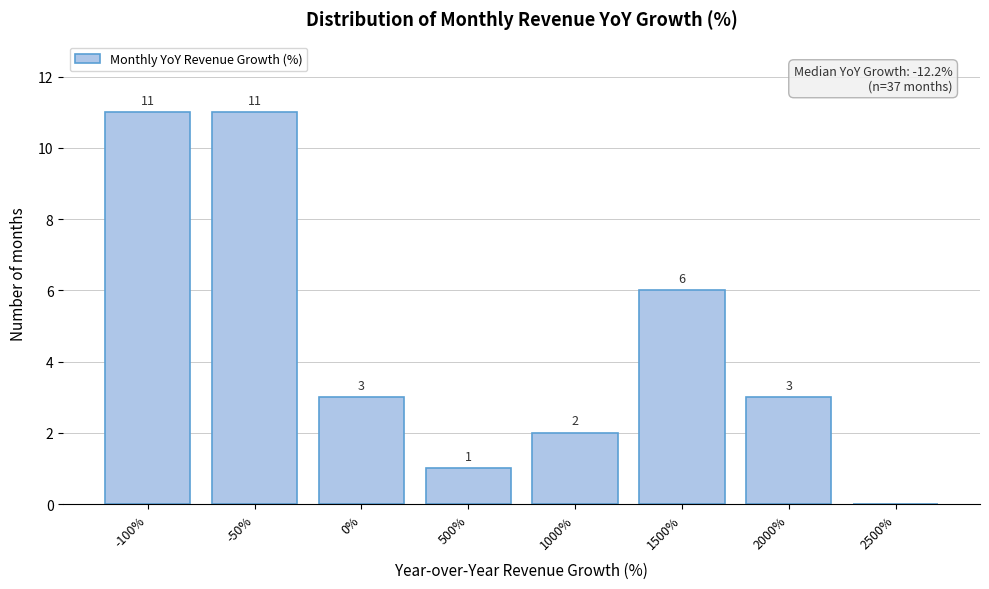

Reading left to right, transcribe all the data shown in this chart.

-100%=11	-50%=11	0%=3	500%=1	1000%=2	1500%=6	2000%=3	2500%=0